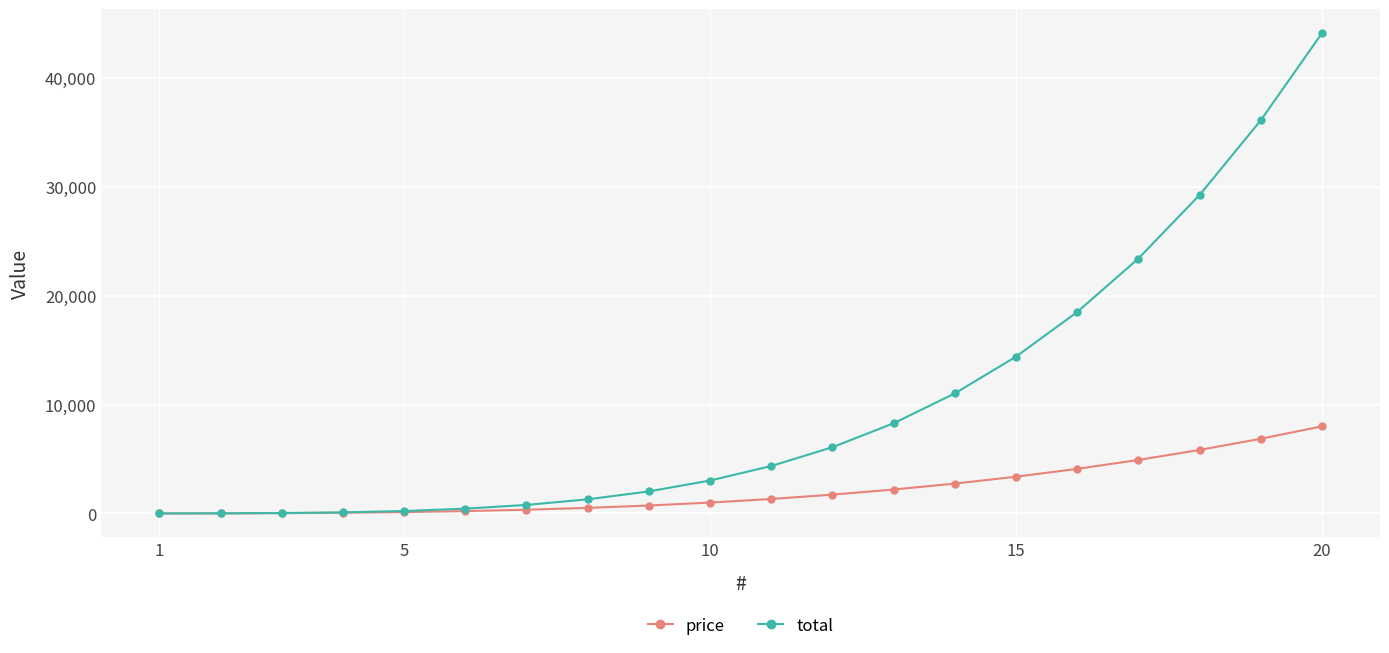

Which series has the largest range (max minus min)?

total